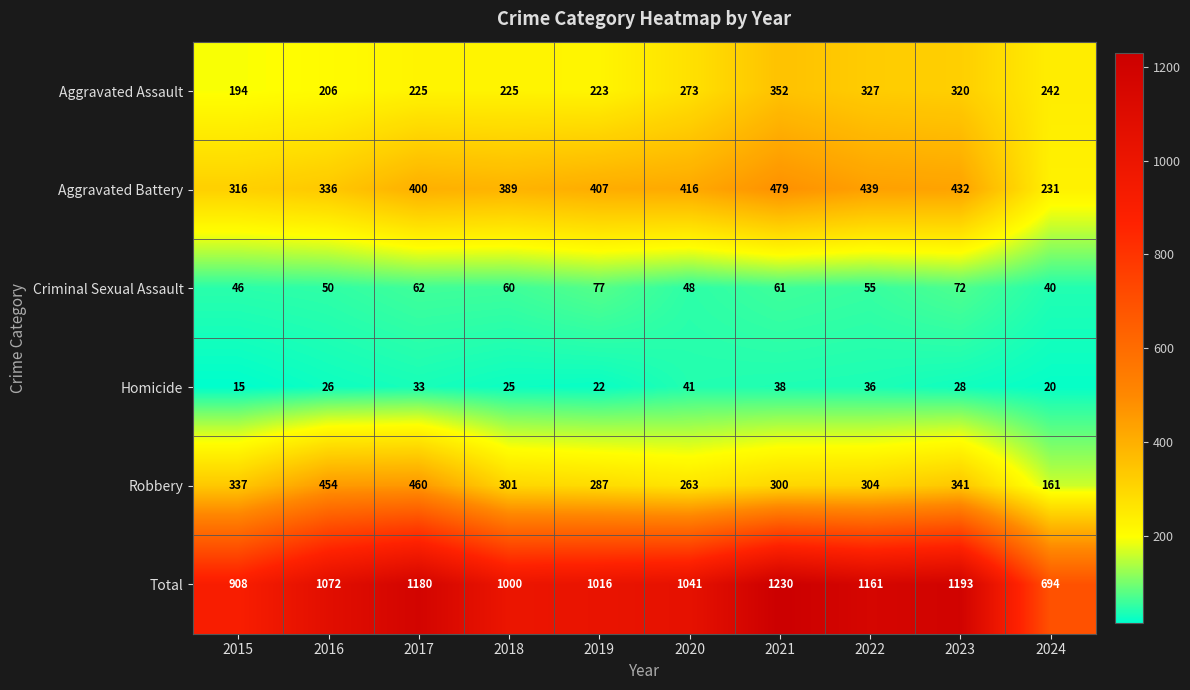

True or false: Aggravated Battery has a value of 439 at 2022.

True